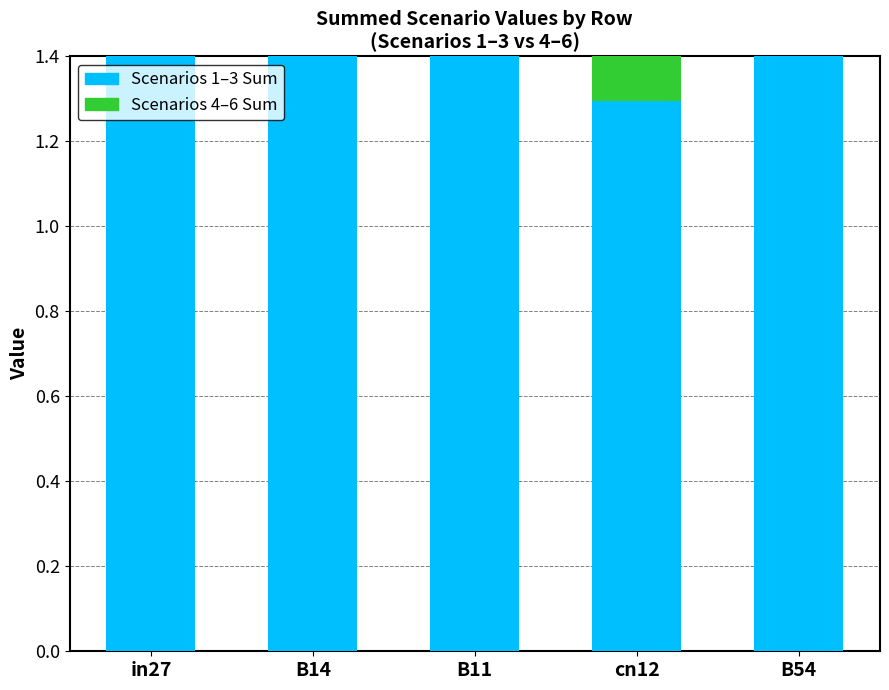

What is the lowest value of the Scenarios 1–3 Sum series?

1.3